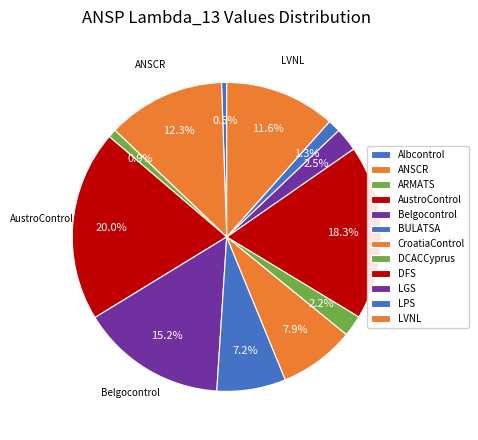

Rank the categories by value from lowest to highest.

Albcontrol, ARMATS, LPS, DCACCyprus, LGS, BULATSA, CroatiaControl, LVNL, ANSCR, Belgocontrol, DFS, AustroControl